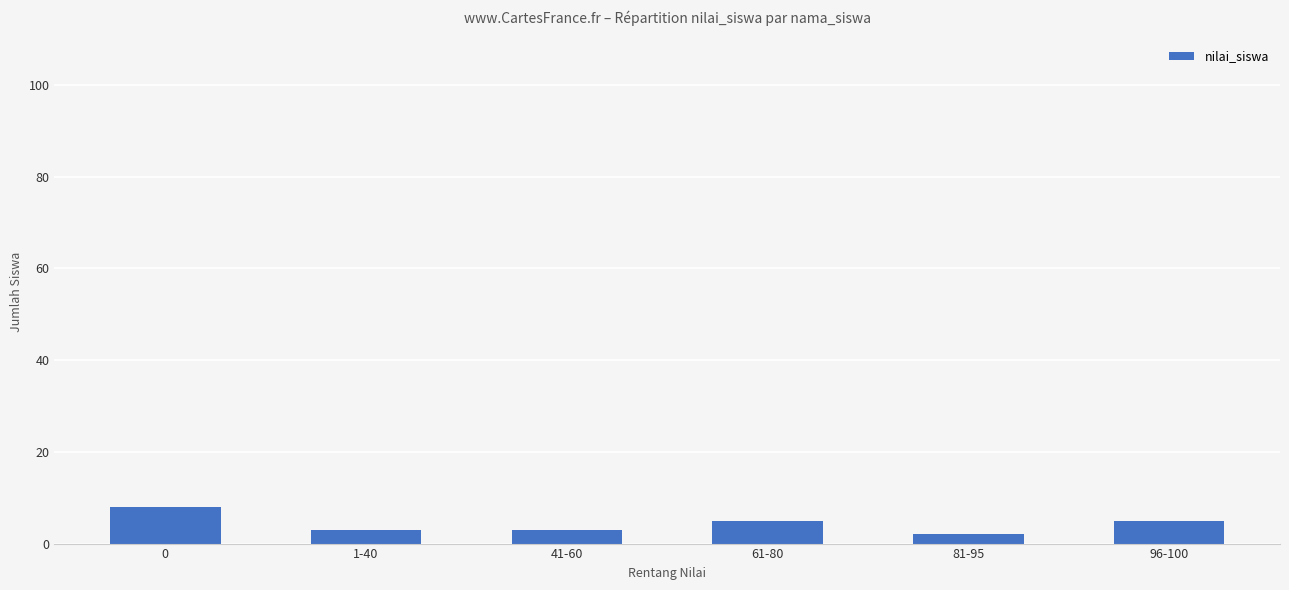

Is it true that the value at 0 is 8?

True